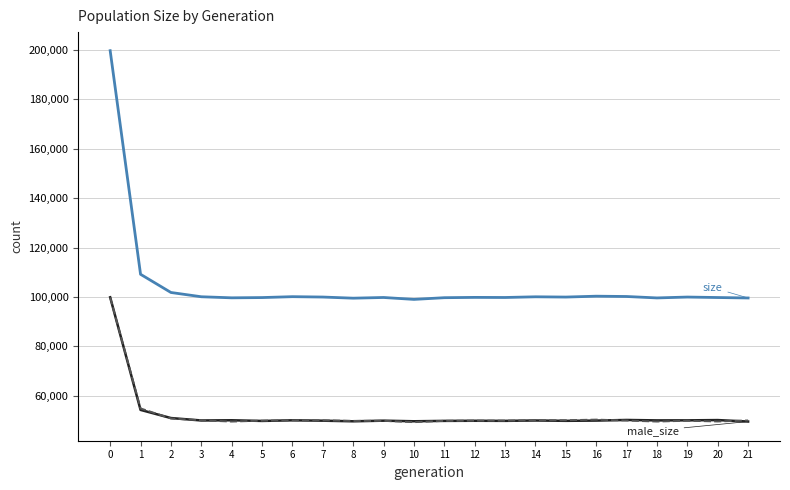

What is the difference between the highest and lowest values at 14?

50077